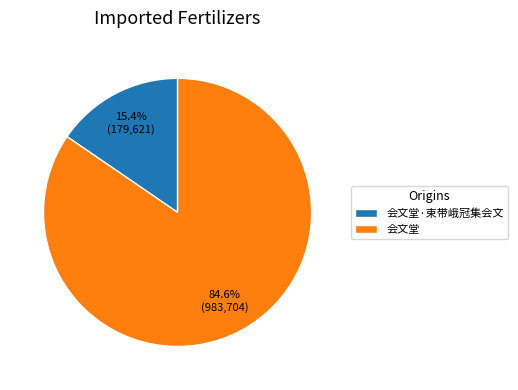

What portion of the pie excludes 会文堂·束带峨冠集会文?

84.6%